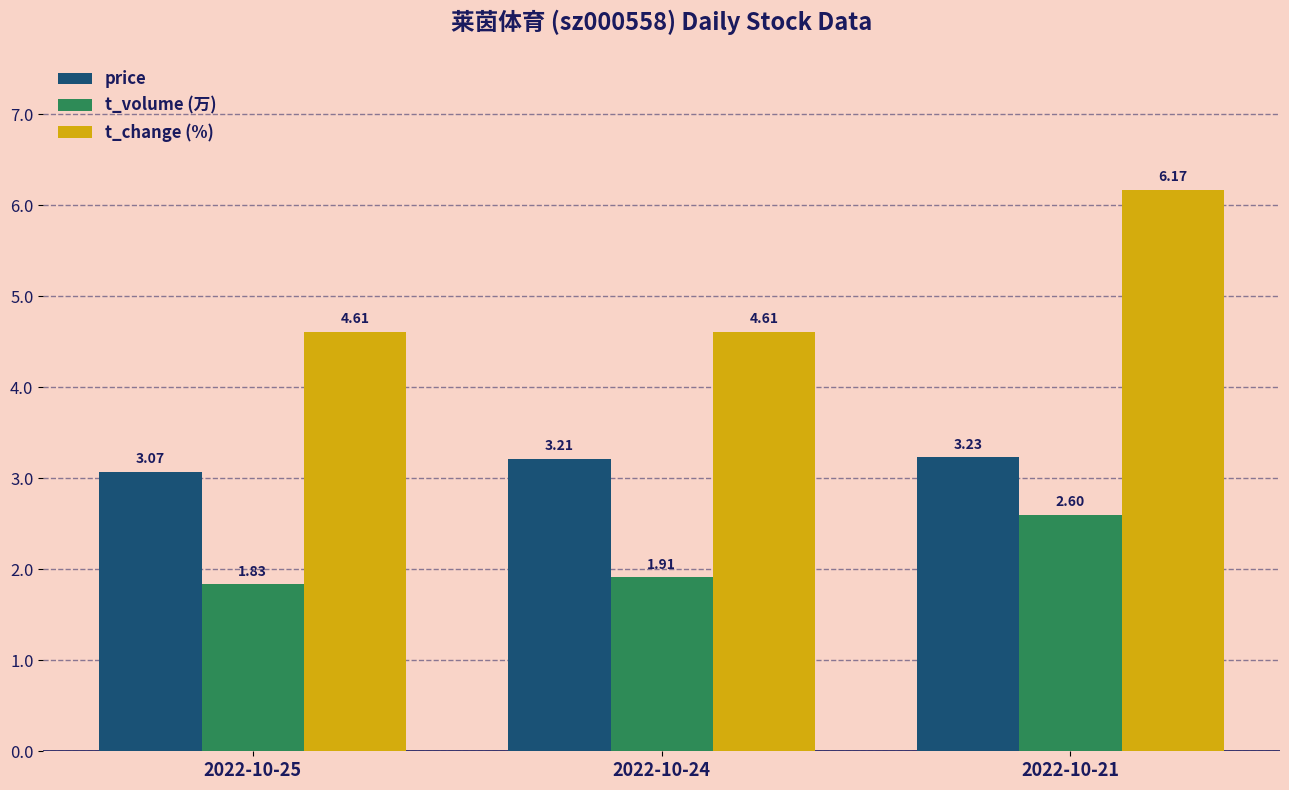

What is the difference between the maximum and minimum values in the price series?

0.2